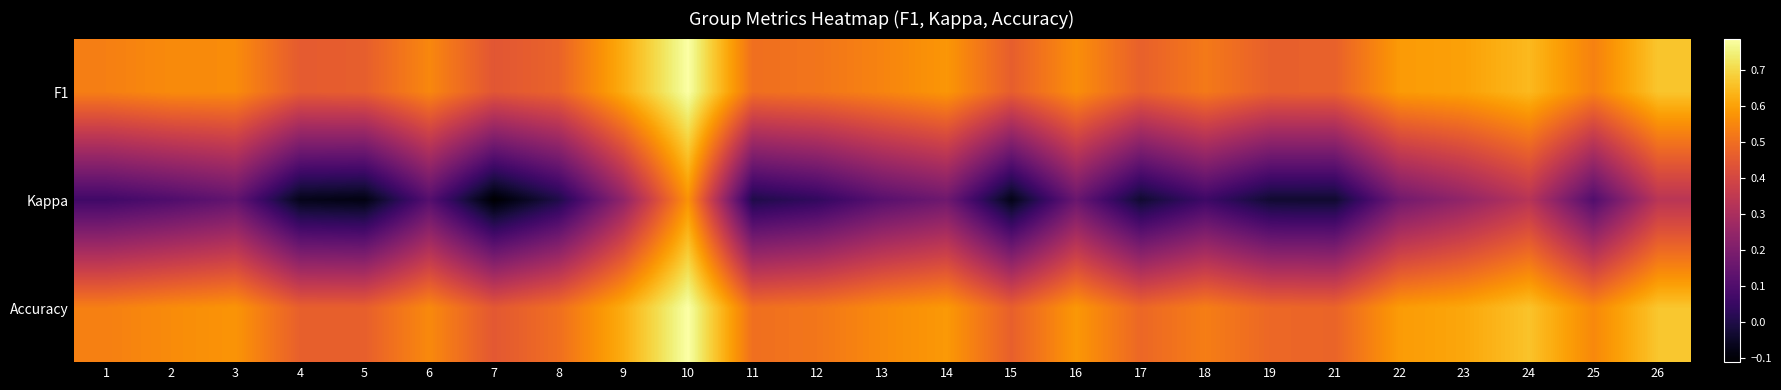

How many categories are shown in the chart?

25